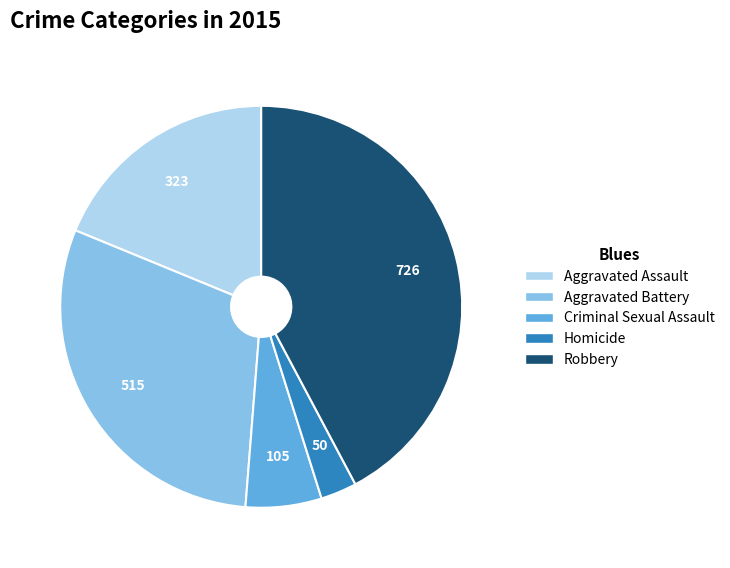

True or false: Aggravated Assault accounts for 31% of the total.

False